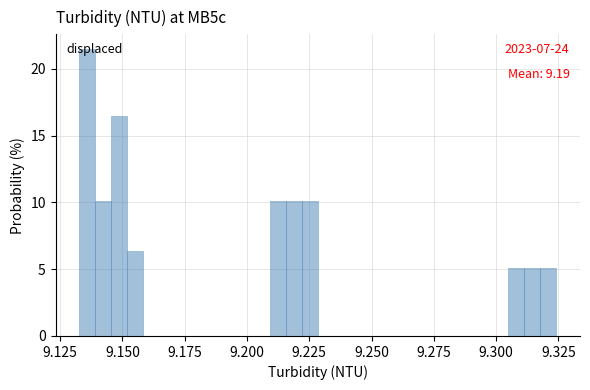

Around what value on the x-axis is the tallest bar? Give the approximate position of its centre, as read against the axis.

9.135